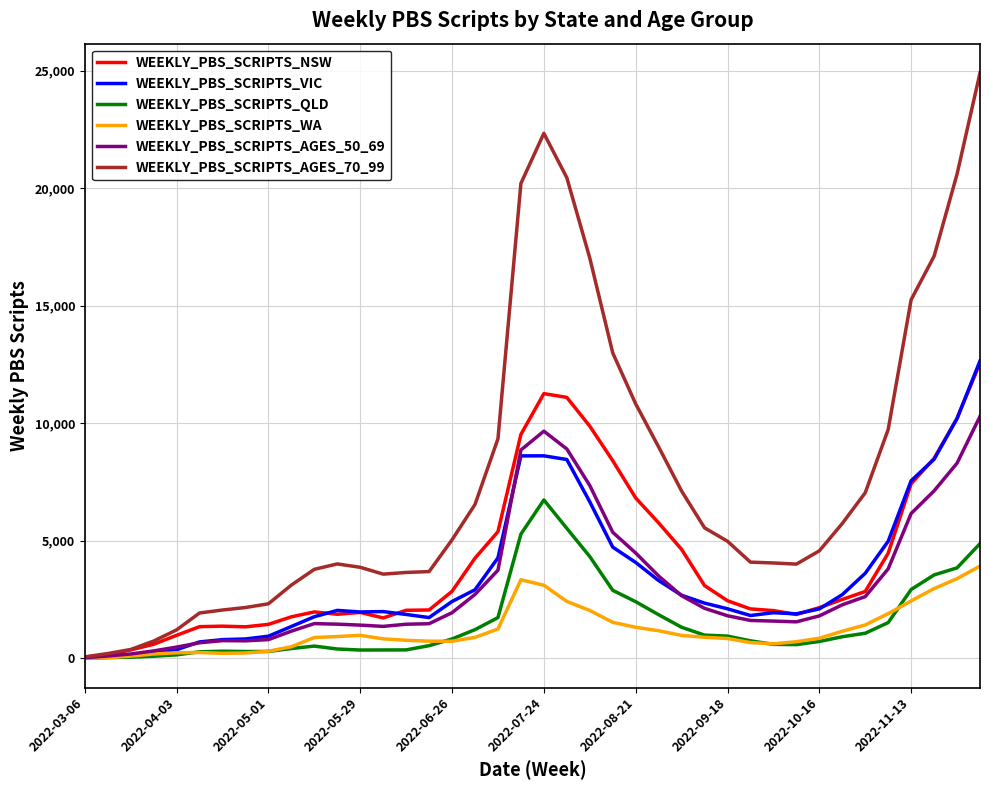

Which series has the largest range (max minus min)?

WEEKLY_PBS_SCRIPTS_AGES_70_99